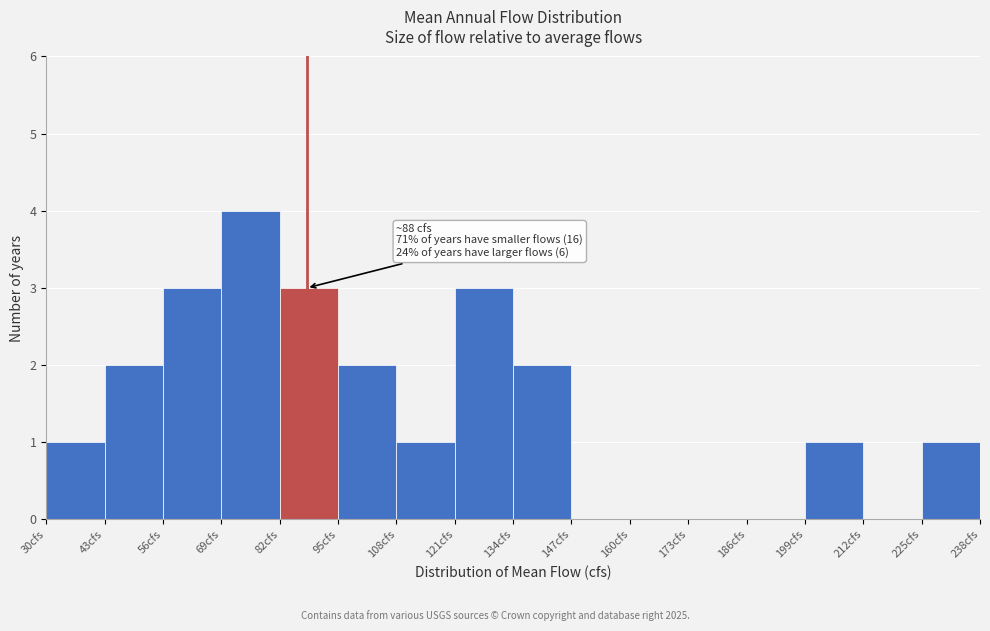

Which range on the x-axis has the tallest bar?

69 to 82